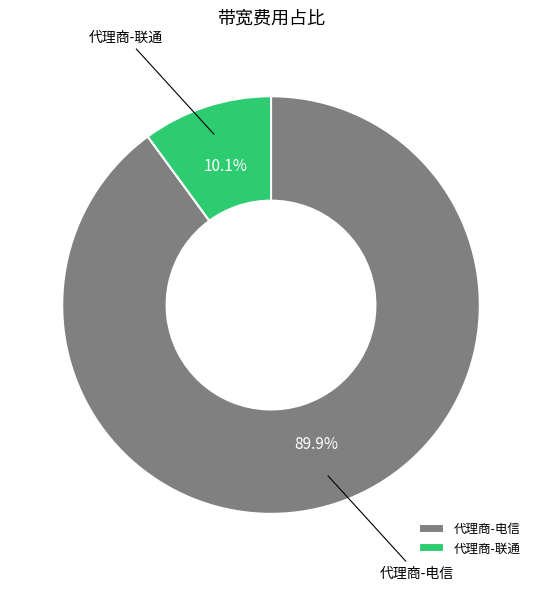

Is there a majority slice in this chart?

Yes